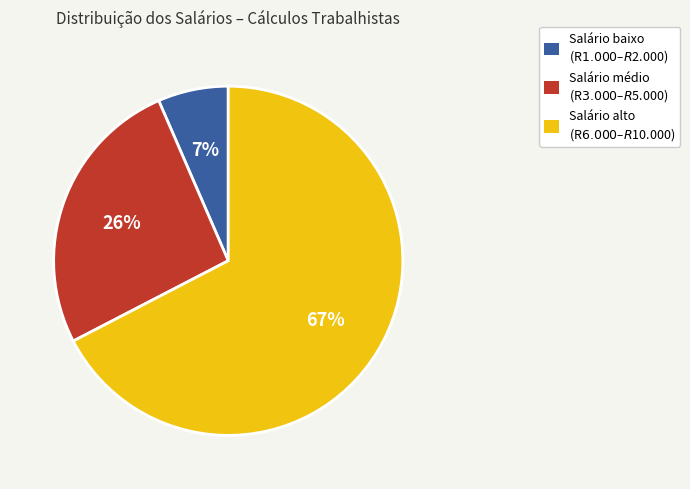

Is there any slice that represents more than half of the pie?

Yes